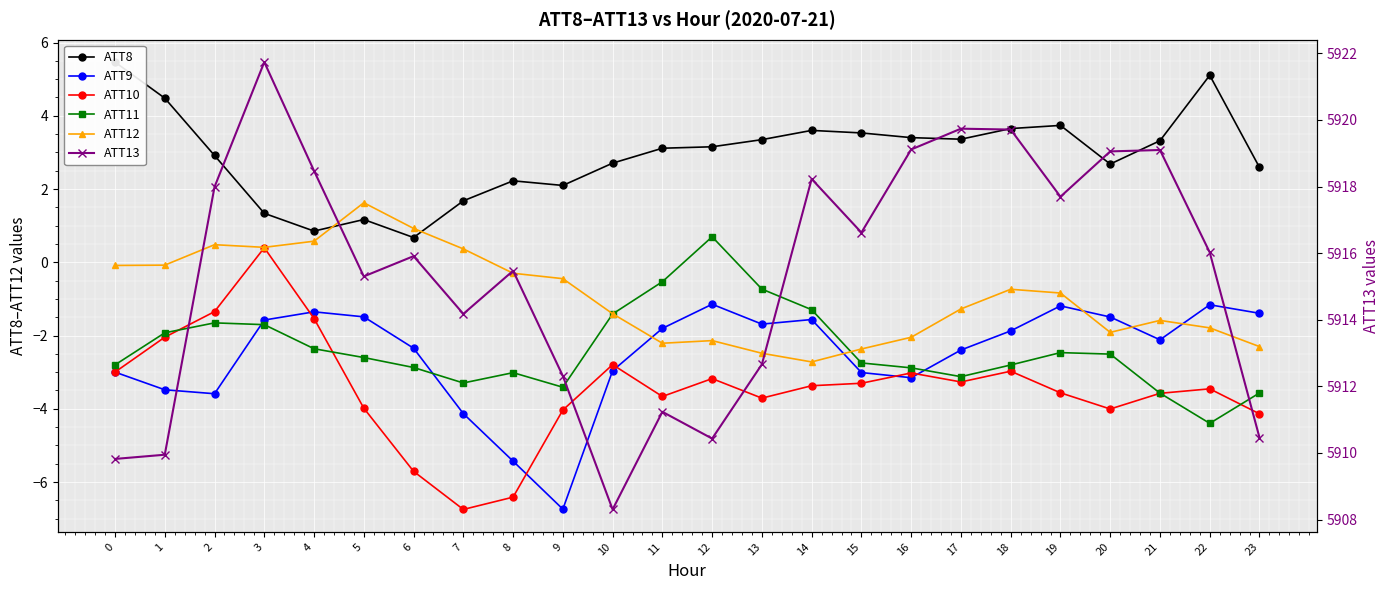

What is the value of the ATT11 point at the 11th from the left?

-1.4